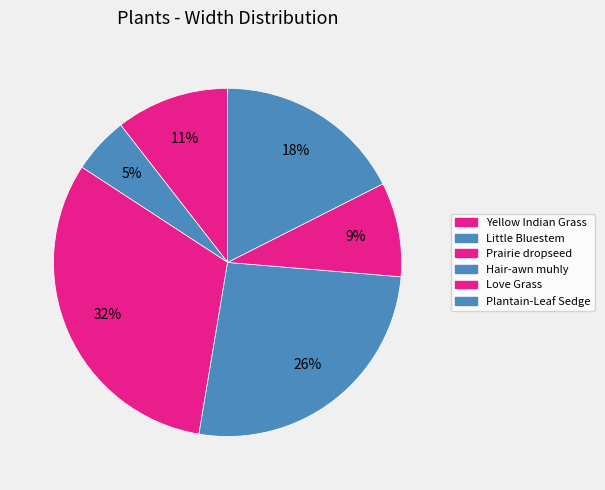

True or false: Hair-awn muhly accounts for 21% of the total.

False